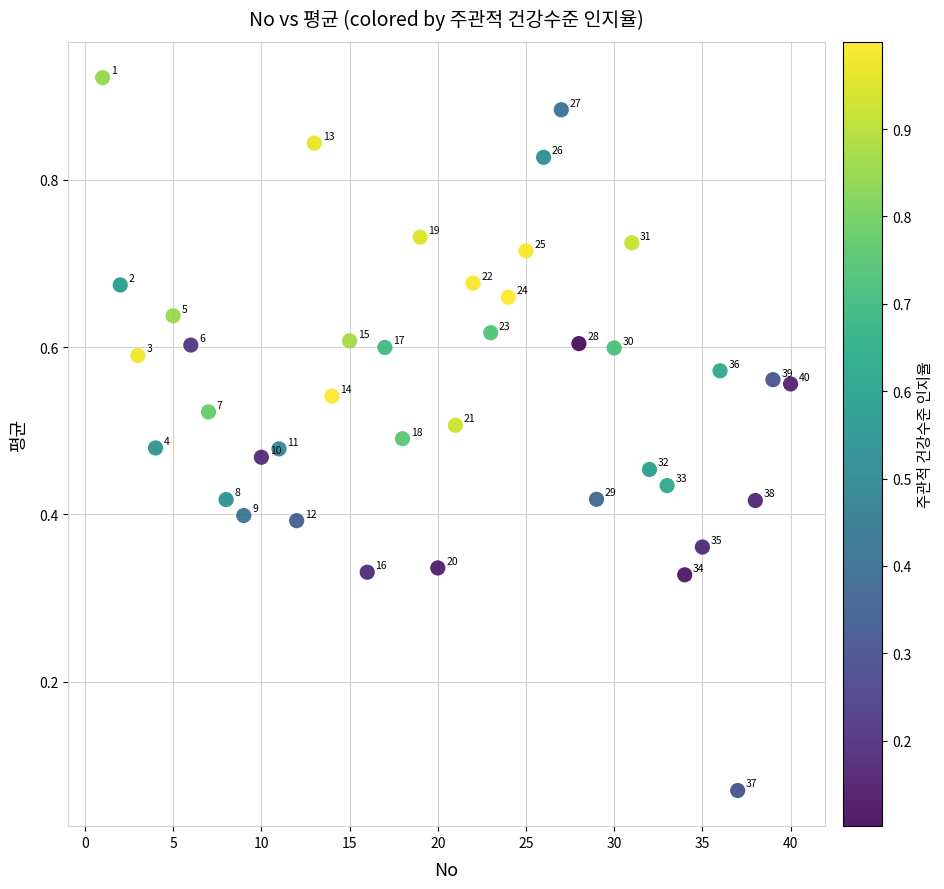

What is the range of X values (max minus min)?

39.0